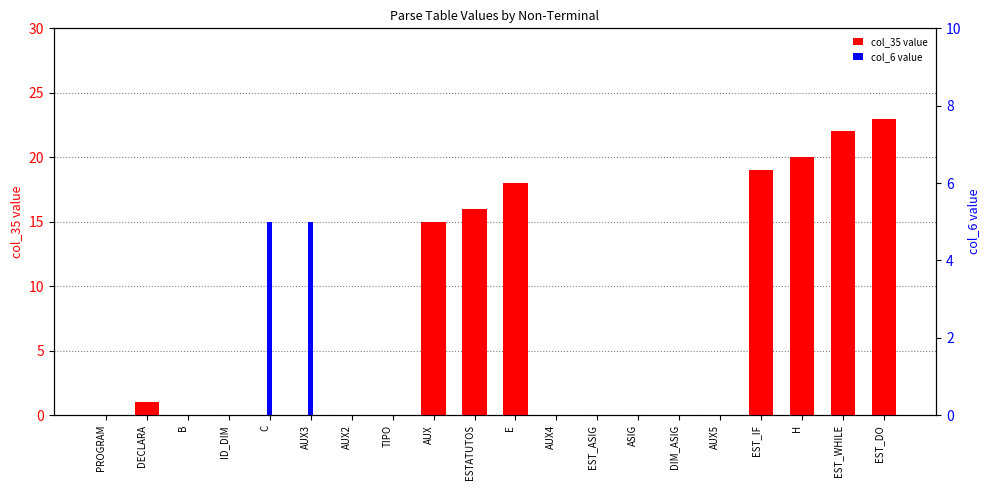

Which has a higher value, EST_ASIG or AUX2?

EST_ASIG